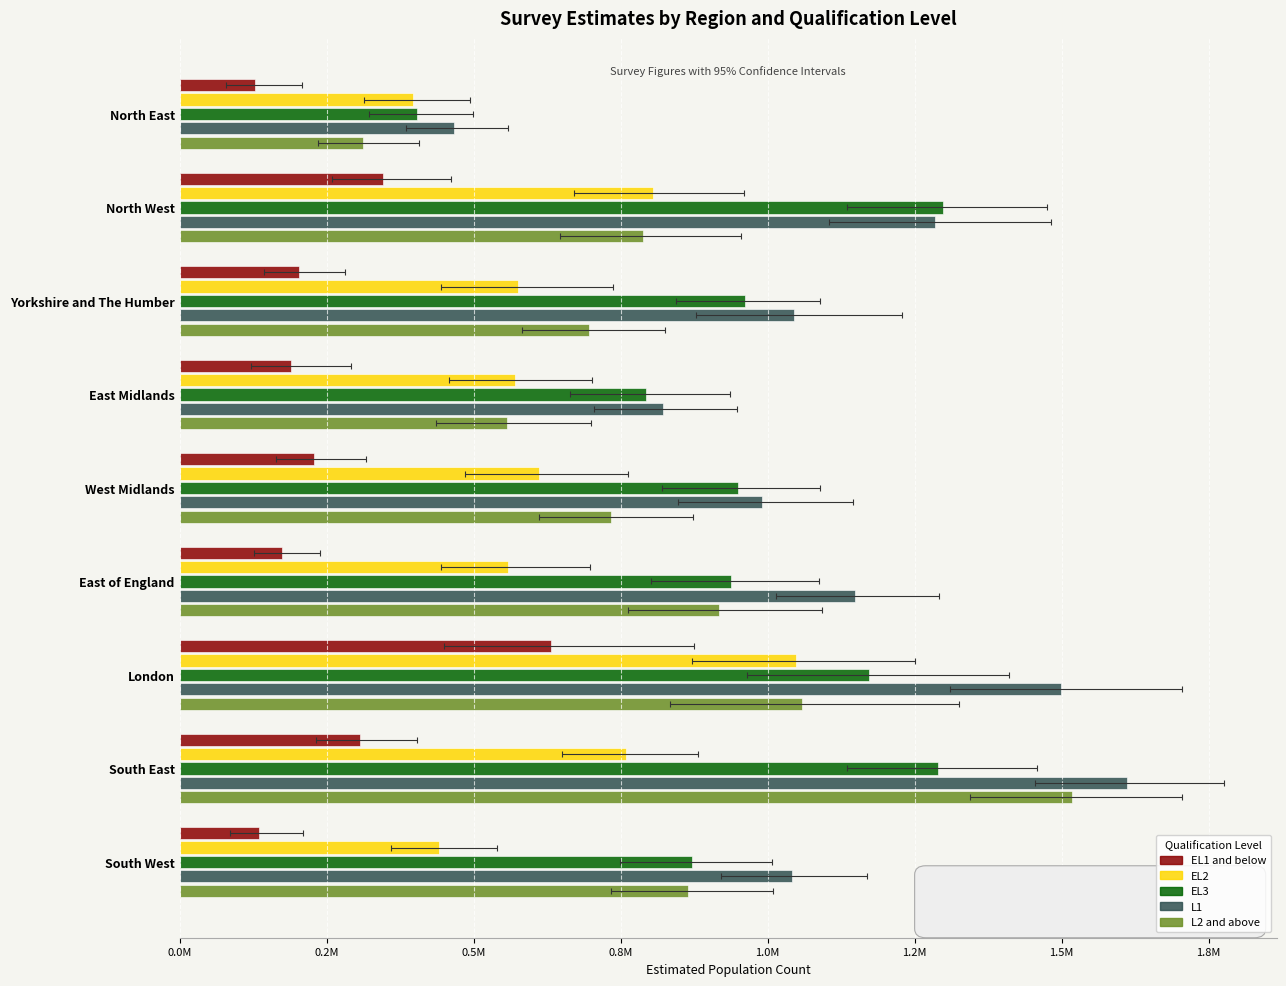

What is the value of the EL2 bar at the 4th from the left?

570527.4